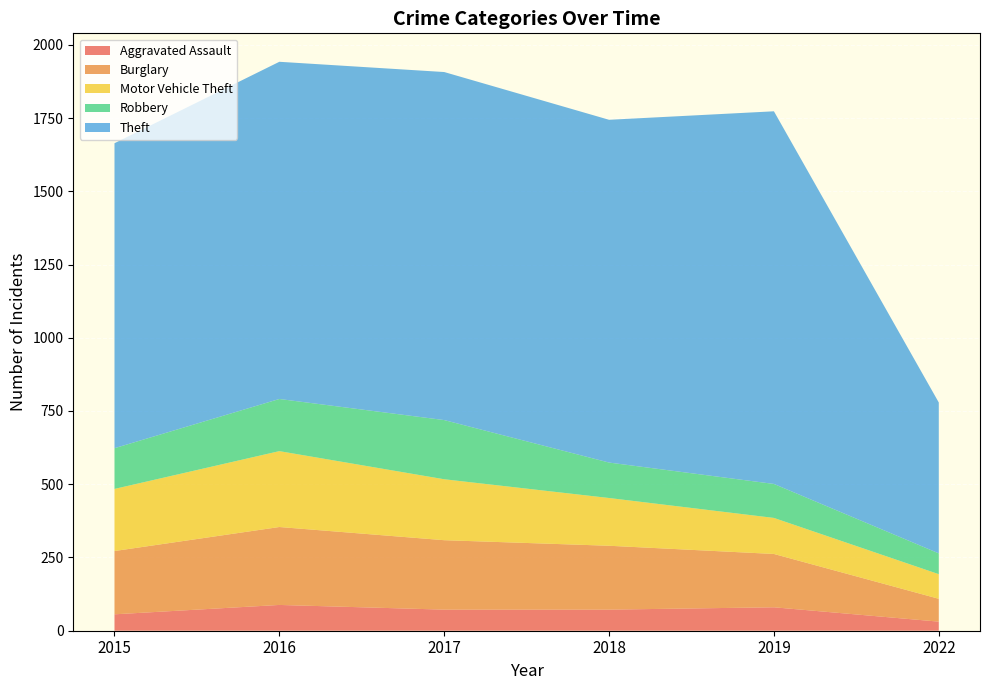

Reading left to right, list all the values displayed in this chart.

Aggravated Assault: 56	88	72	72	80	31
Burglary: 216	266	237	218	182	78
Motor Vehicle Theft: 212	259	208	163	123	84
Robbery: 139	178	202	121	116	71
Theft: 1041	1151	1188	1170	1272	515